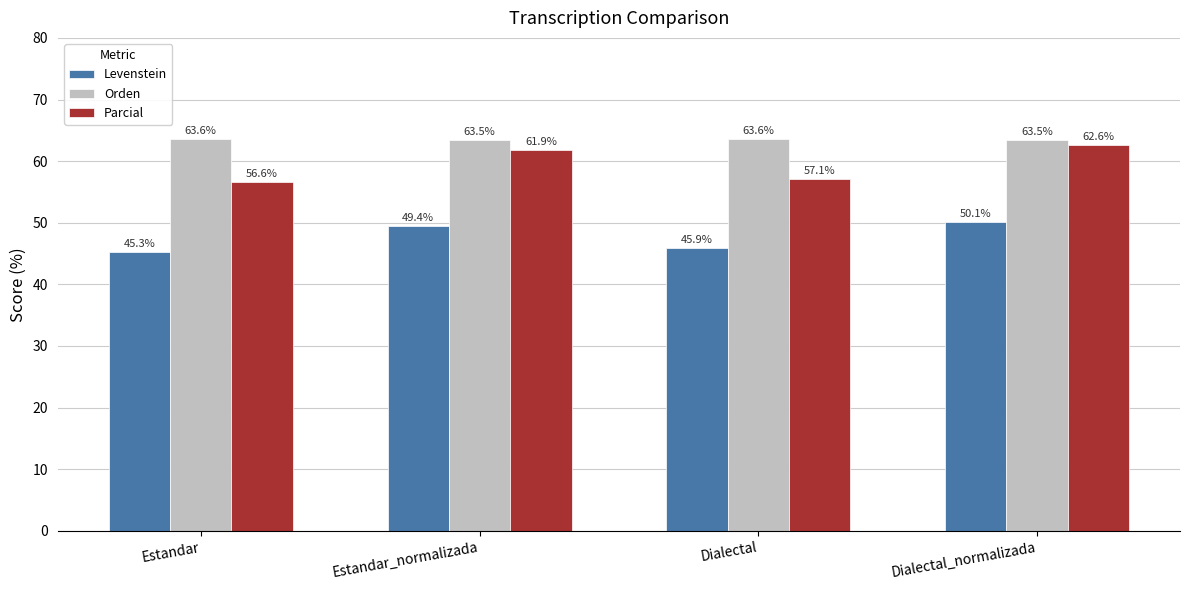

Rank the series at Dialectal from highest to lowest value.

Orden, Parcial, Levenstein